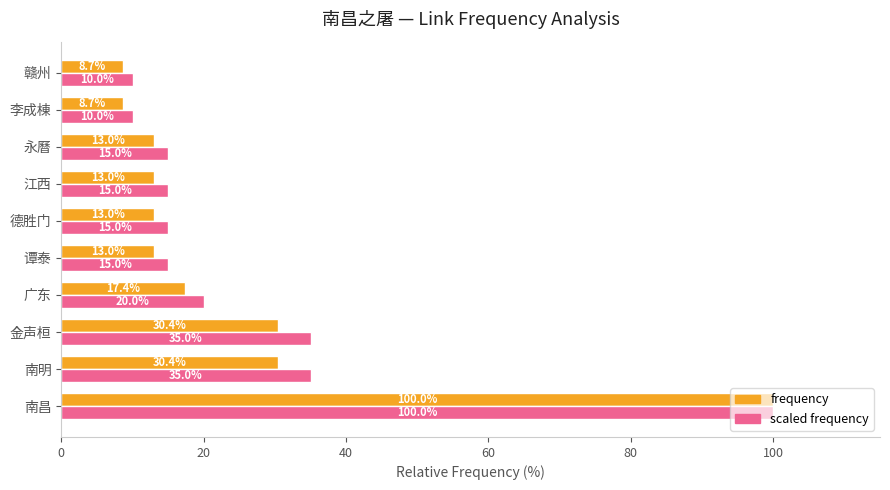

At 广东, list the series in order from largest to smallest.

scaled frequency, frequency